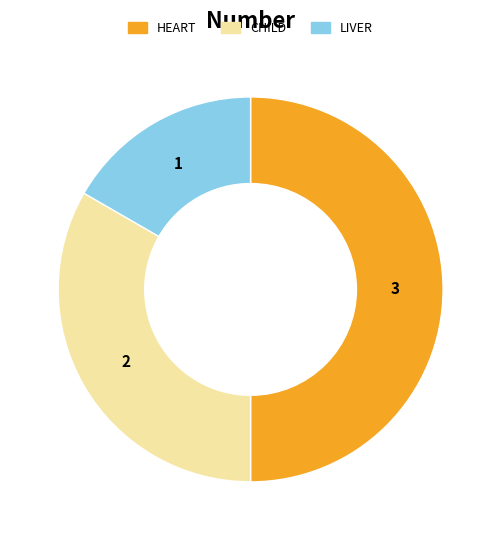

Is the sum of HEART and CHILD greater than half?

Yes